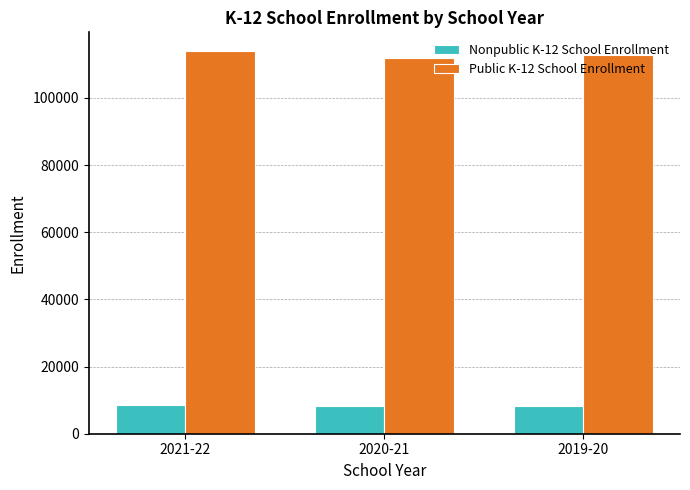

True or false: Nonpublic K-12 School Enrollment has a value of 3005 at 2020-21.

False